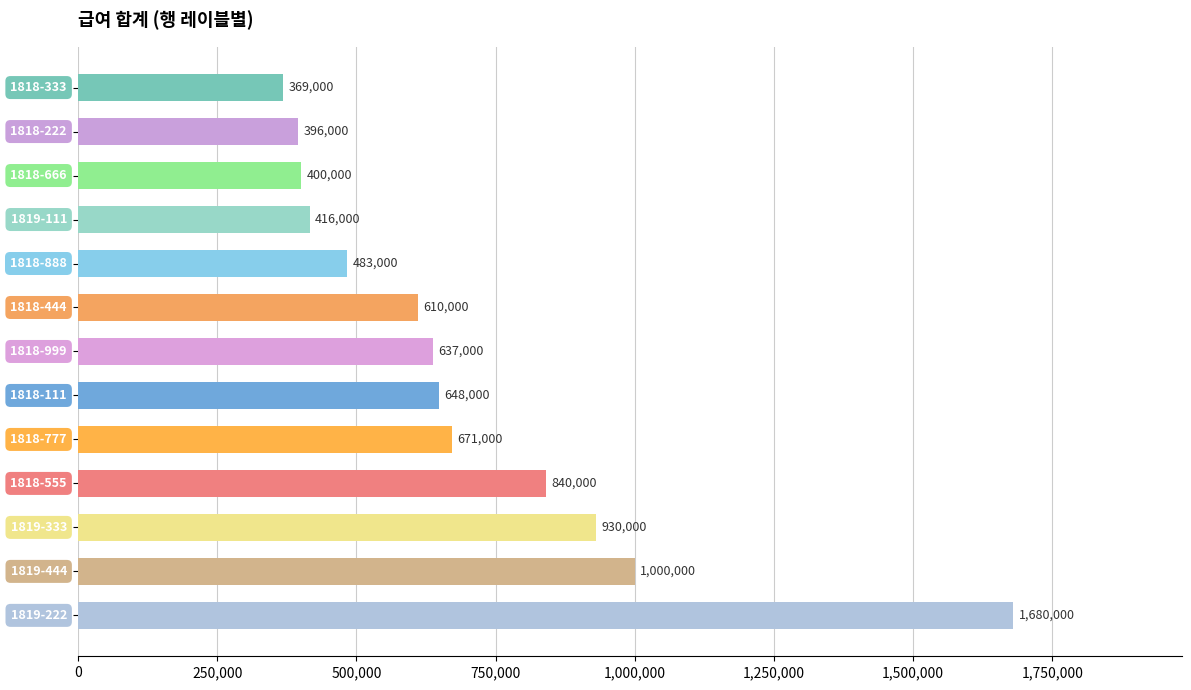

What is the sum of all values?

9080000